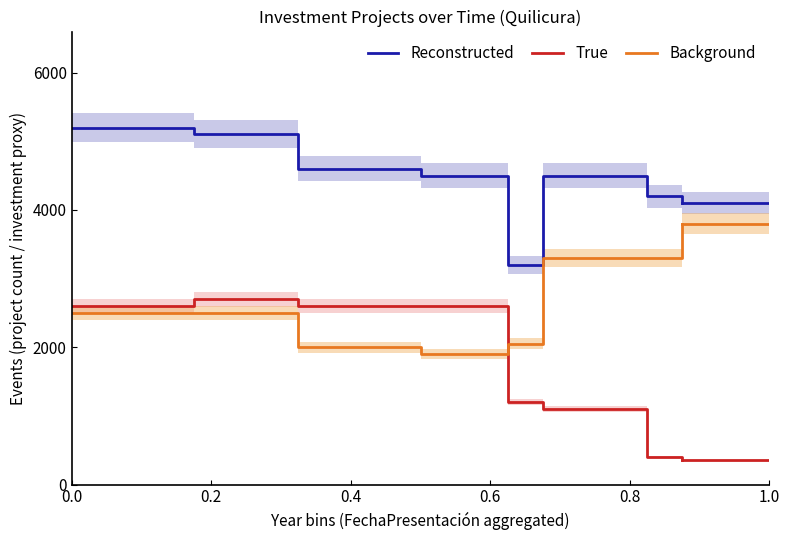

What is the minimum value for Background?

1900